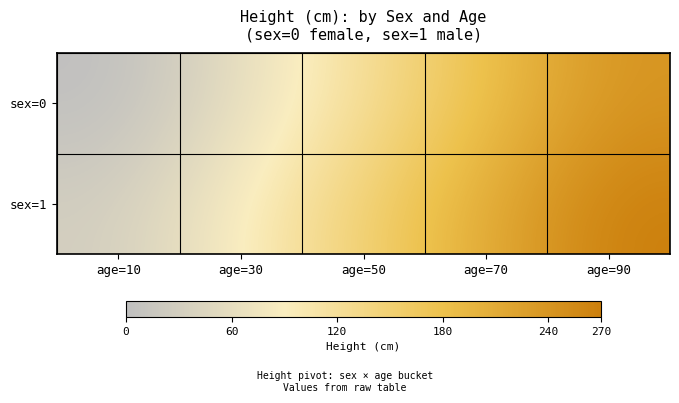

What is the difference between the highest and lowest values at age=10?

30